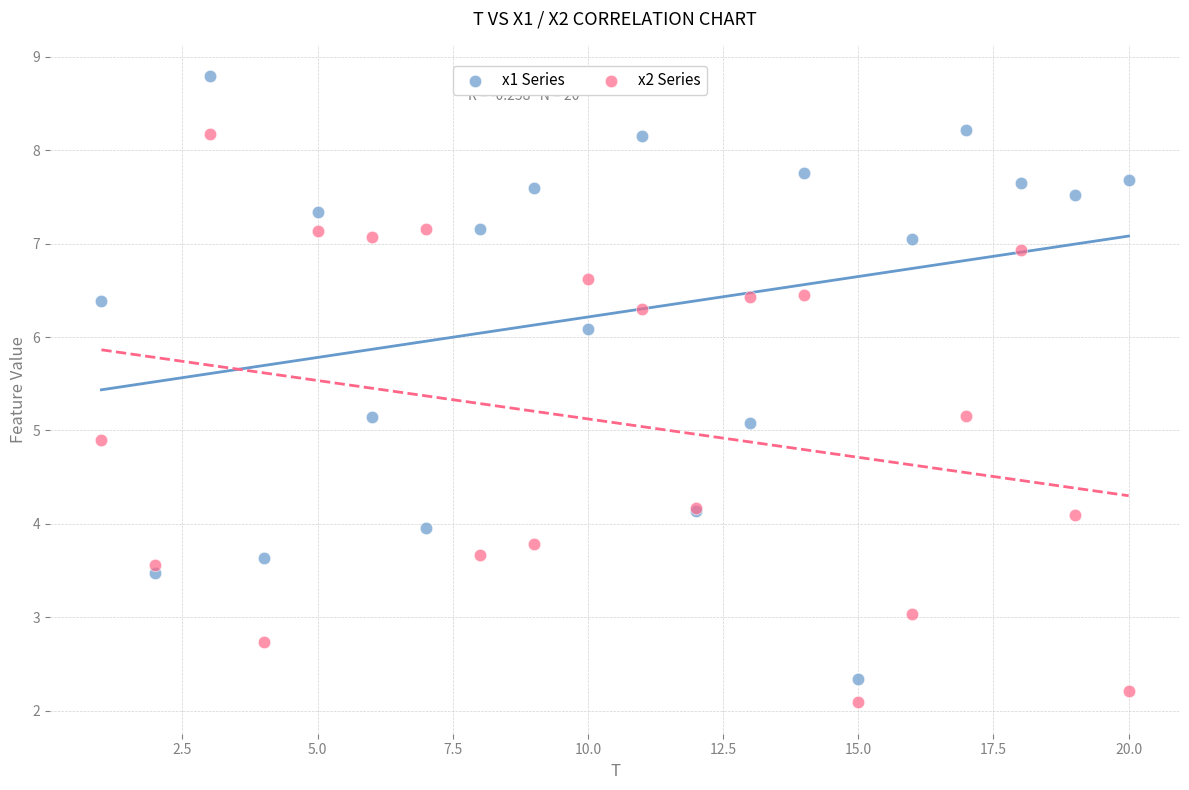

Which series has the widest spread of Y values?

x1 Series